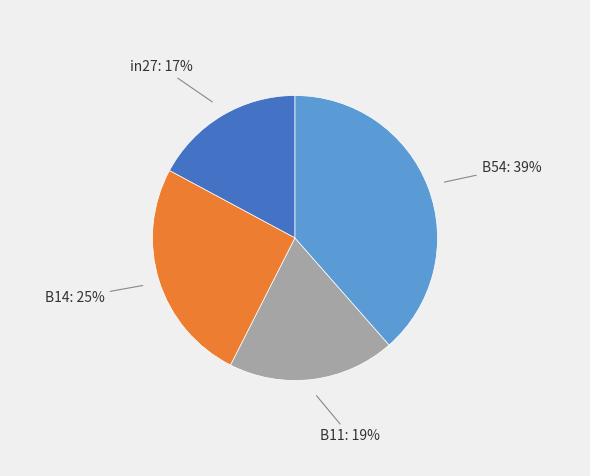

To the nearest percent, what is the average slice percentage?

25%